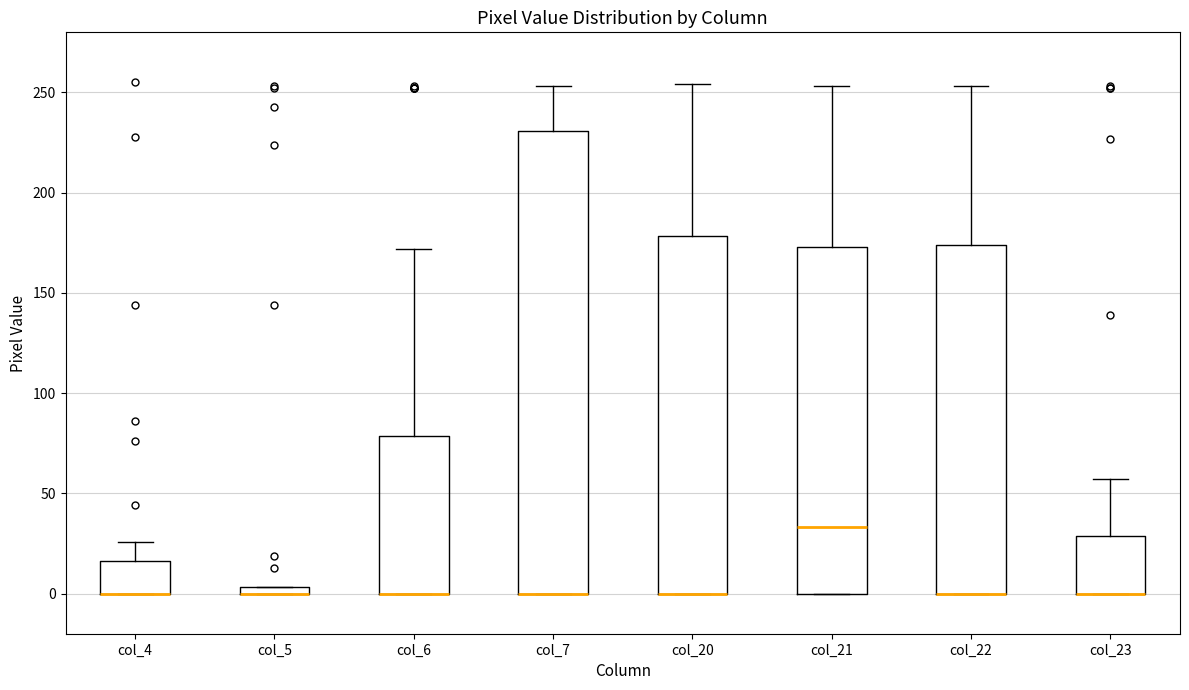

Where does the upper whisker of the box for col_20 end on the y-axis? The values are not printed on the chart, so give them approximately, as read against the axis.

255